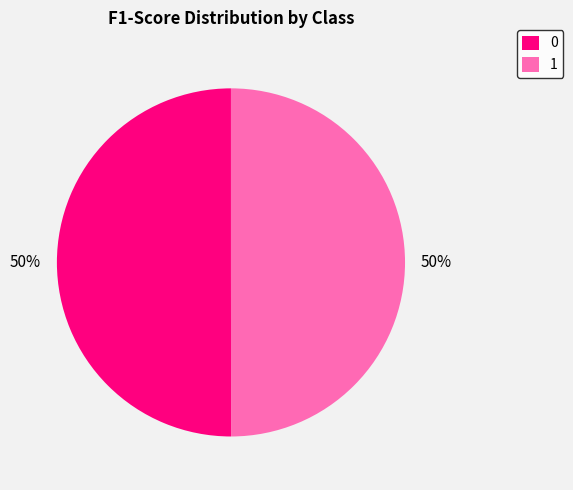

What percentage is the 0 slice, to the nearest percent?

50%